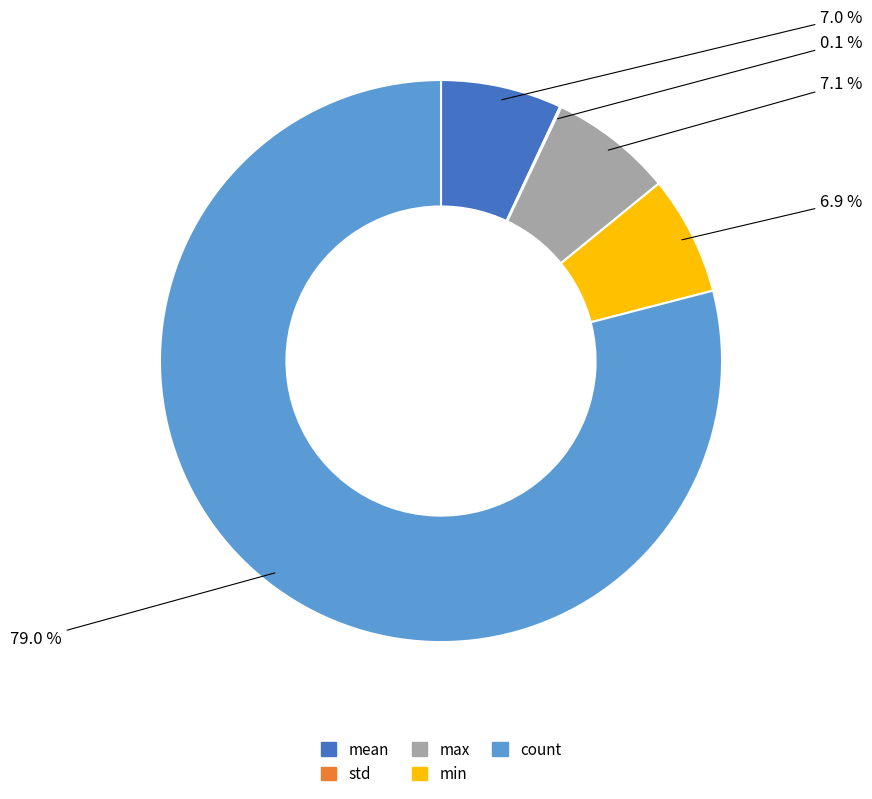

Which category has the biggest portion of the pie?

count